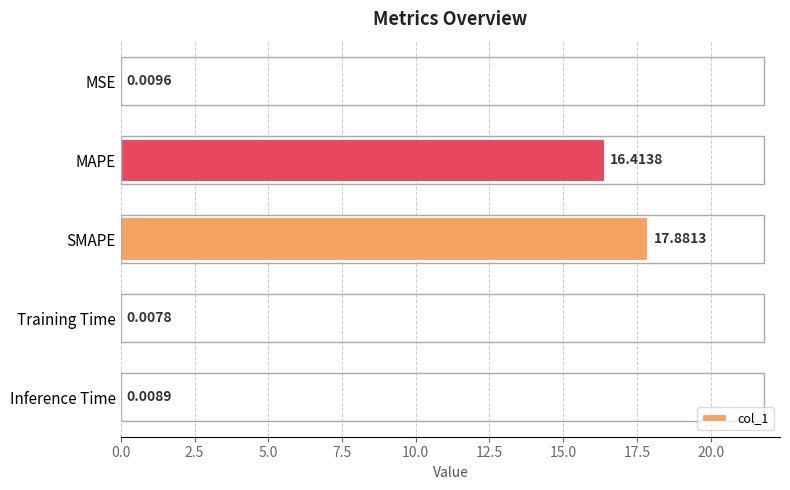

Which has a higher value, MSE or Inference Time?

MSE